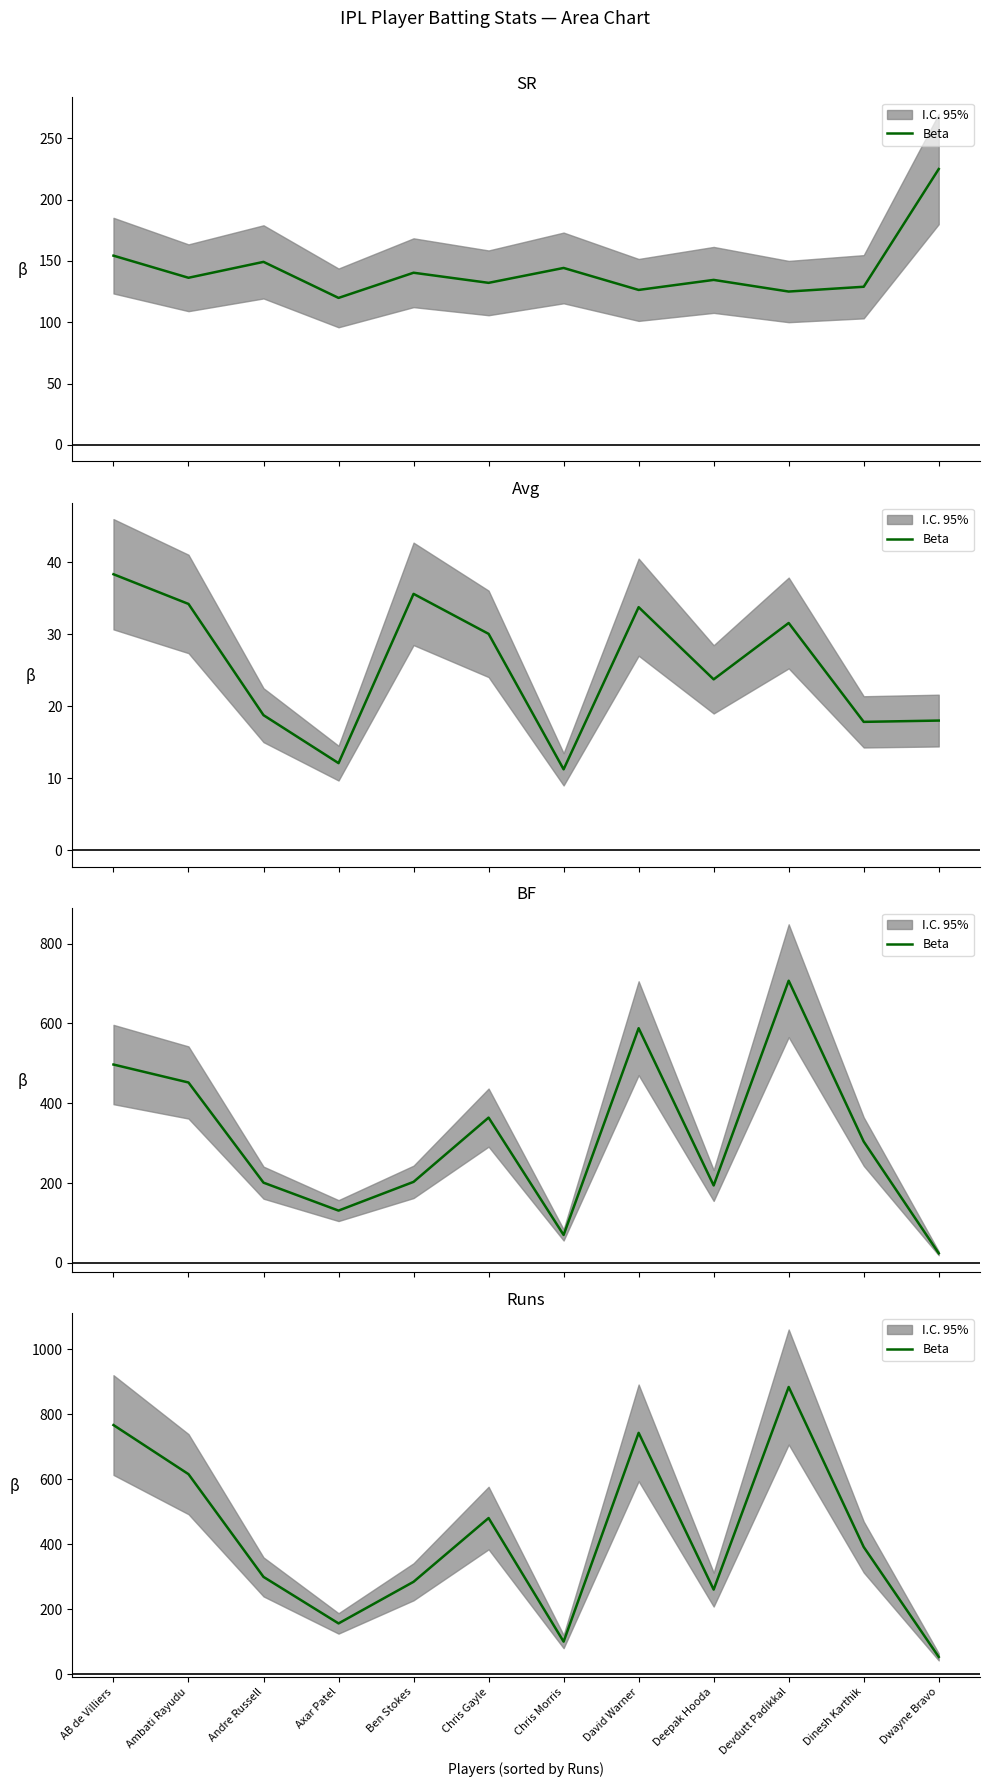

Reading left to right, extract all data points from this chart.

AB de Villiers=767	Ambati Rayudu=616	Andre Russell=300	Axar Patel=157	Ben Stokes=285	Chris Gayle=481	Chris Morris=101	David Warner=743	Deepak Hooda=261	Devdutt Padikkal=884	Dinesh Karthik=392	Dwayne Bravo=54